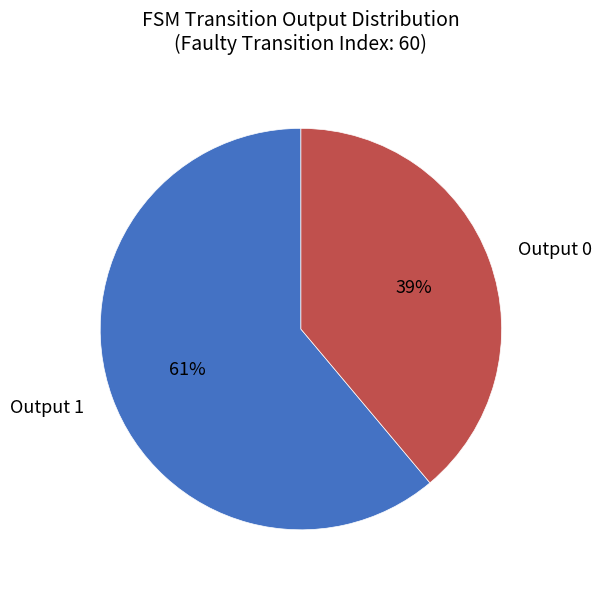

Is it true that Output 1 is 66% of the pie?

False